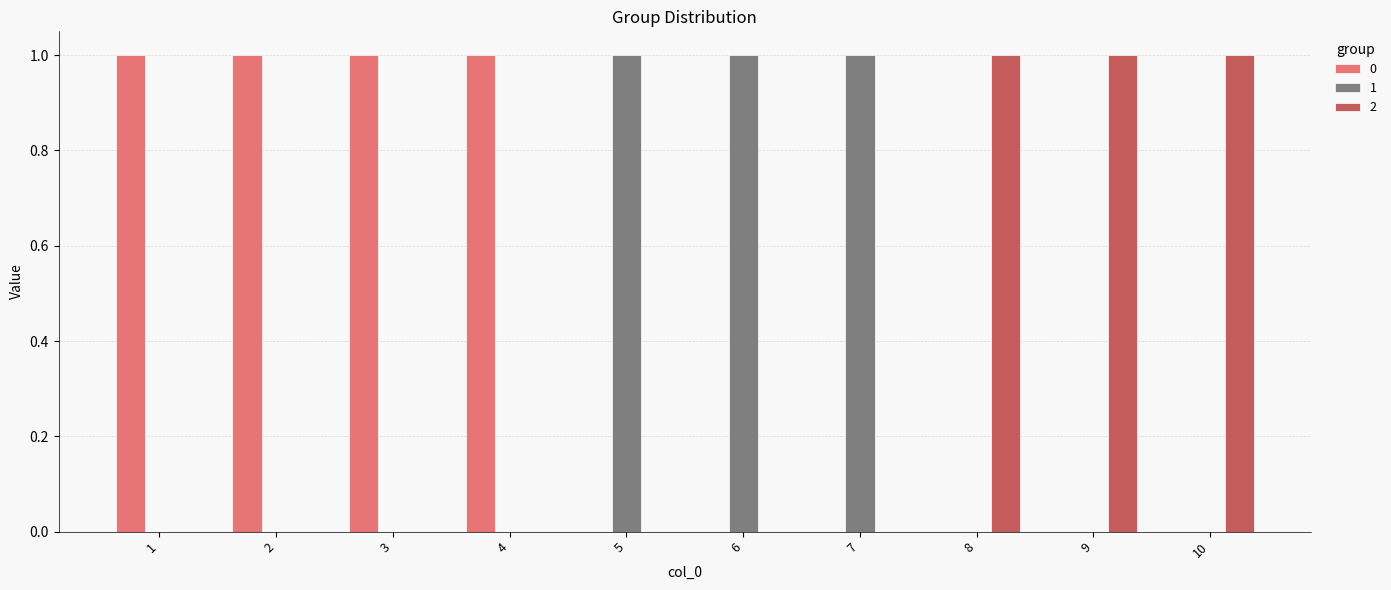

True or false: 2 has a value of 1 at 10.

True